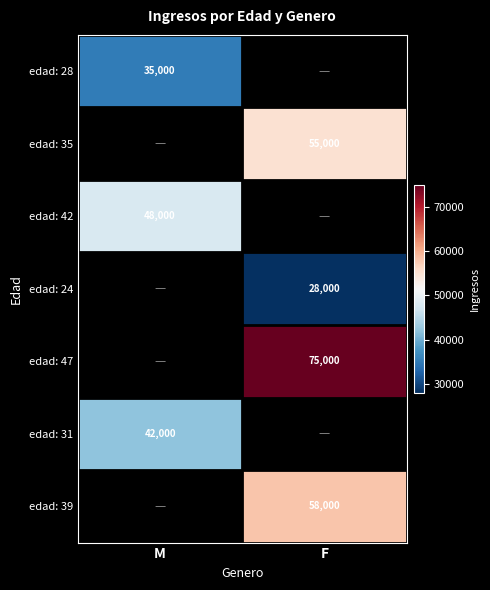

The edad: 28 series shows 54733 at M. True or false?

False